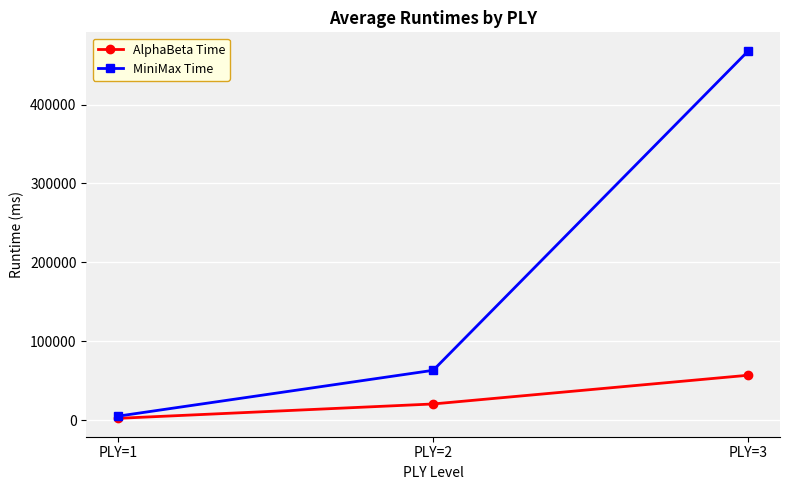

What is the difference between the maximum and minimum values in the AlphaBeta Time series?

54641.3